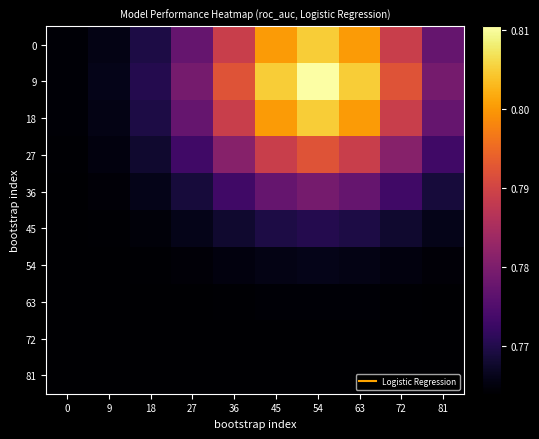

Reading right to left, extract all data points from this chart.

0: 81=0.8	72=0.8	63=0.8	54=0.8	45=0.8	36=0.8	27=0.8	18=0.8	9=0.8	0=0.8
9: 81=0.8	72=0.8	63=0.8	54=0.8	45=0.8	36=0.8	27=0.8	18=0.8	9=0.8	0=0.8
18: 81=0.8	72=0.8	63=0.8	54=0.8	45=0.8	36=0.8	27=0.8	18=0.8	9=0.8	0=0.8
27: 81=0.8	72=0.8	63=0.8	54=0.8	45=0.8	36=0.8	27=0.8	18=0.8	9=0.8	0=0.8
36: 81=0.8	72=0.8	63=0.8	54=0.8	45=0.8	36=0.8	27=0.8	18=0.8	9=0.8	0=0.8
45: 81=0.8	72=0.8	63=0.8	54=0.8	45=0.8	36=0.8	27=0.8	18=0.8	9=0.8	0=0.8
54: 81=0.8	72=0.8	63=0.8	54=0.8	45=0.8	36=0.8	27=0.8	18=0.8	9=0.8	0=0.8
63: 81=0.8	72=0.8	63=0.8	54=0.8	45=0.8	36=0.8	27=0.8	18=0.8	9=0.8	0=0.8
72: 81=0.8	72=0.8	63=0.8	54=0.8	45=0.8	36=0.8	27=0.8	18=0.8	9=0.8	0=0.8
81: 81=0.8	72=0.8	63=0.8	54=0.8	45=0.8	36=0.8	27=0.8	18=0.8	9=0.8	0=0.8